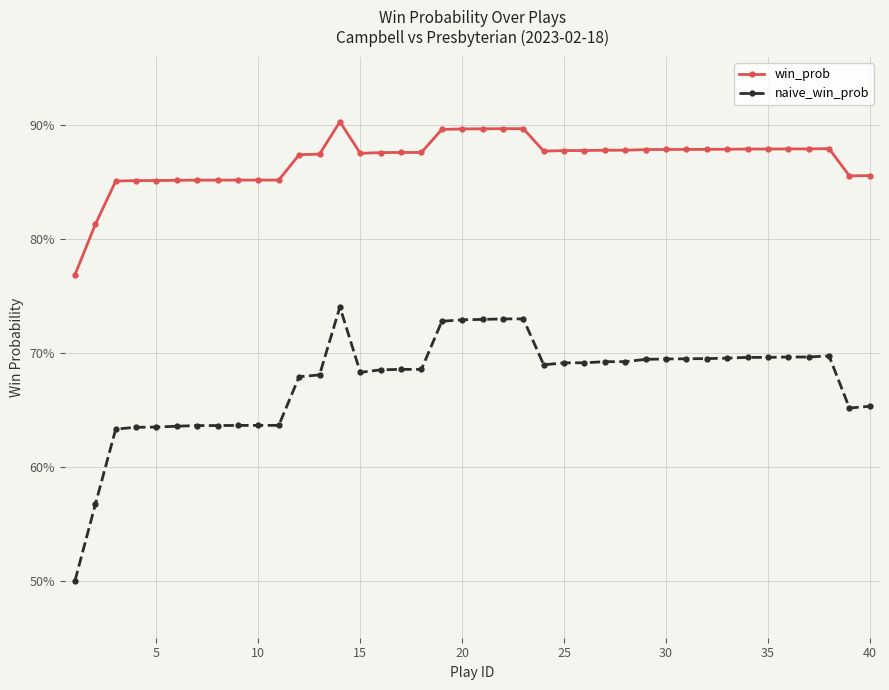

True or false: win_prob and naive_win_prob cross at least once.

False